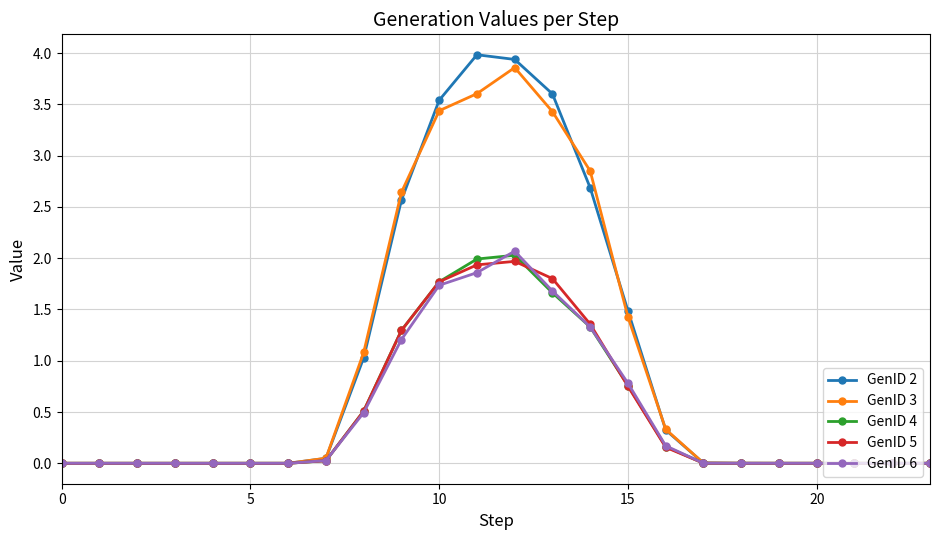

What is the greatest value displayed?

4.0